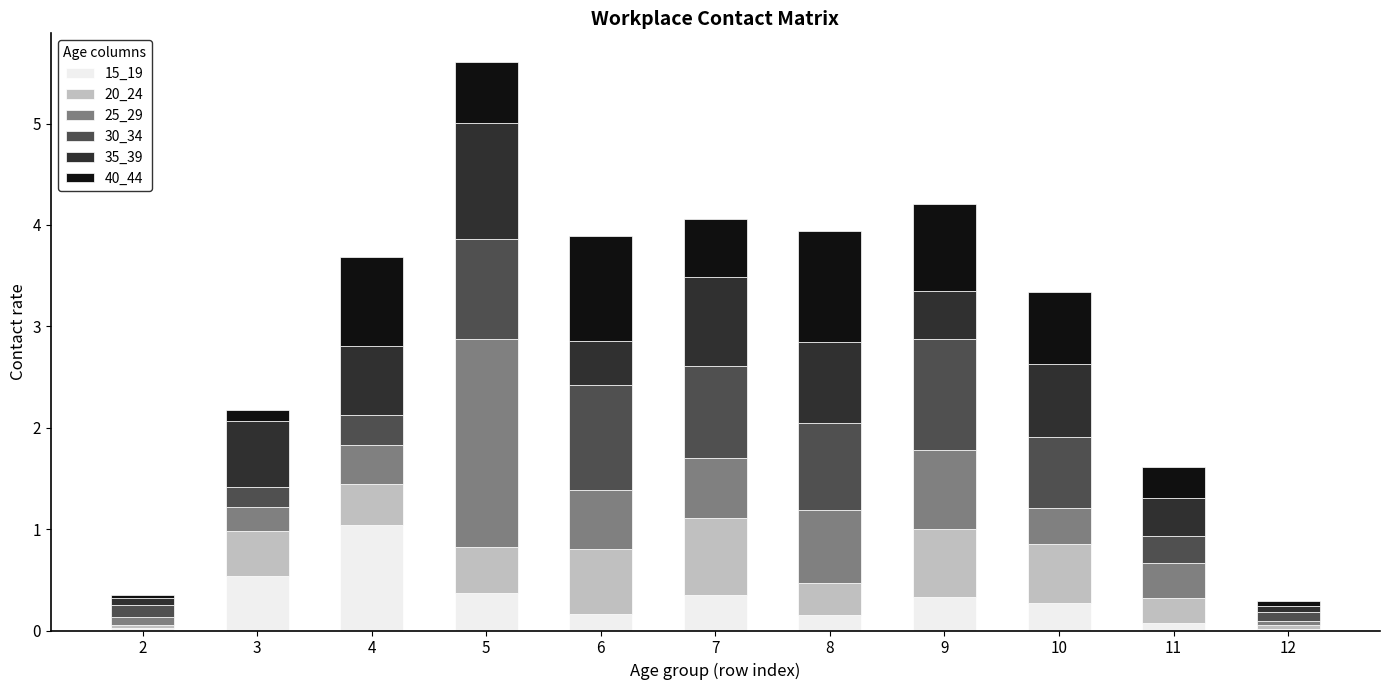

At which label does 15_19 reach its peak?

4